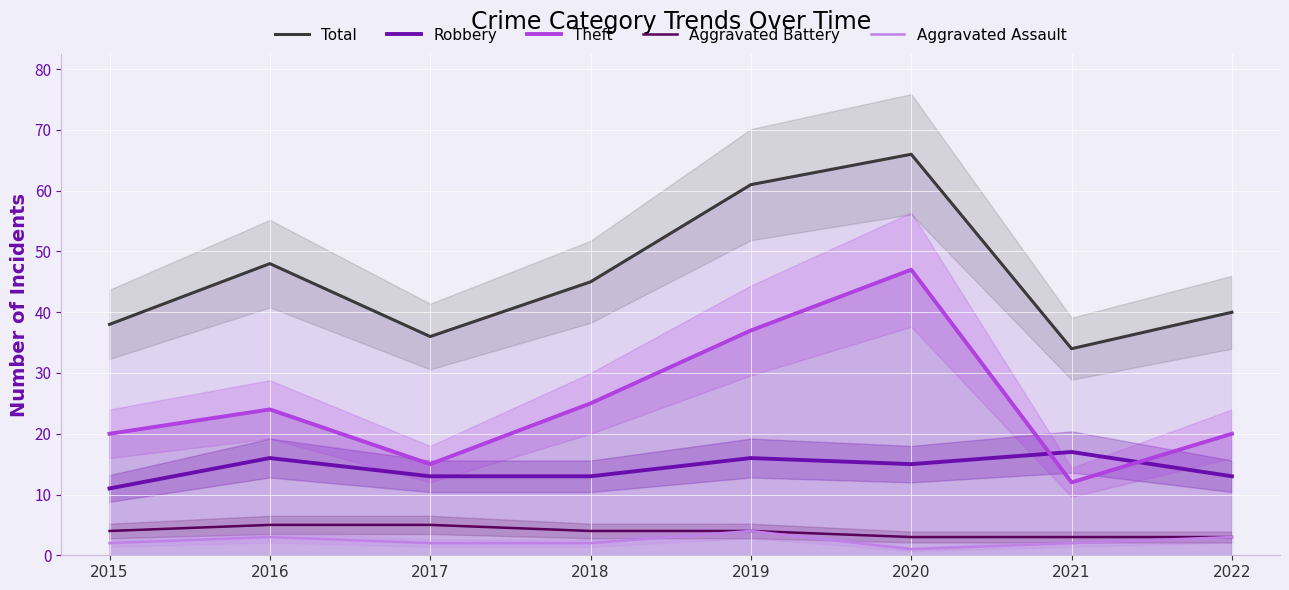

What is the value of the Aggravated Assault point at the 6th from the left?

1